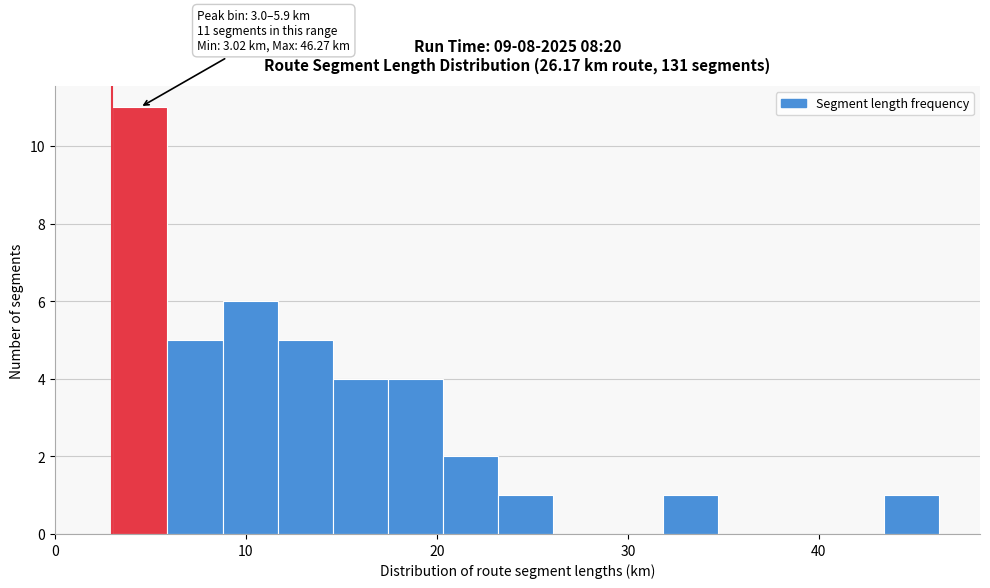

Around what value on the x-axis is the tallest bar? Give the approximate position of its centre, as read against the axis.

4